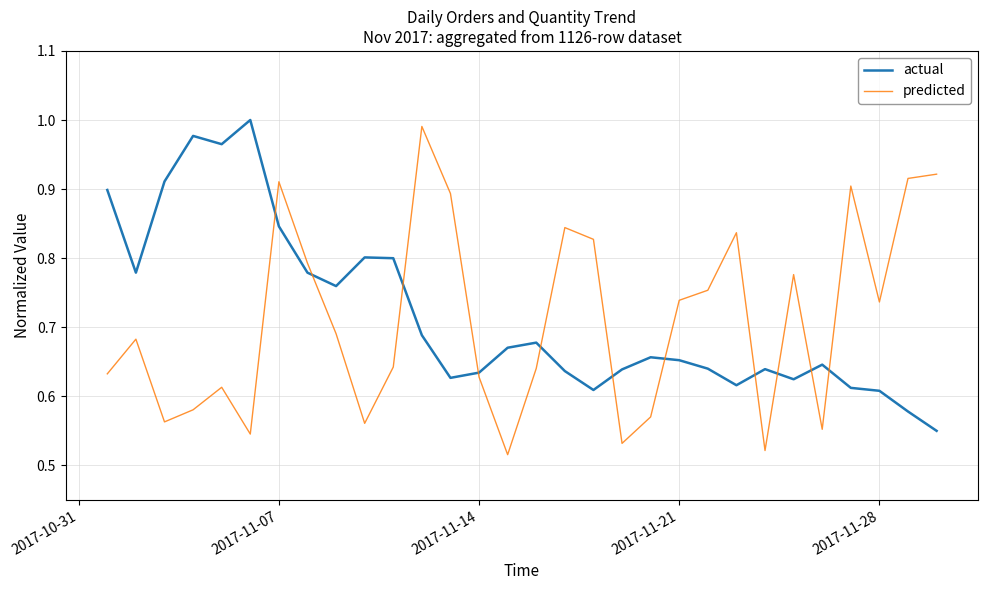

After their last crossing, which series has the higher values: actual or predicted?

predicted